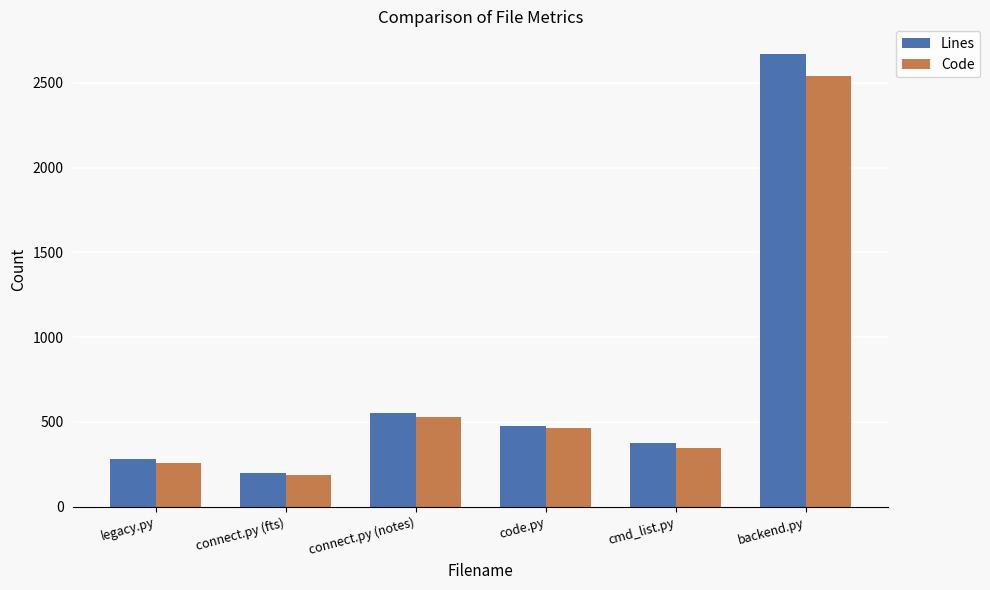

What is the difference between the Code values at connect.py (notes) and legacy.py?

268